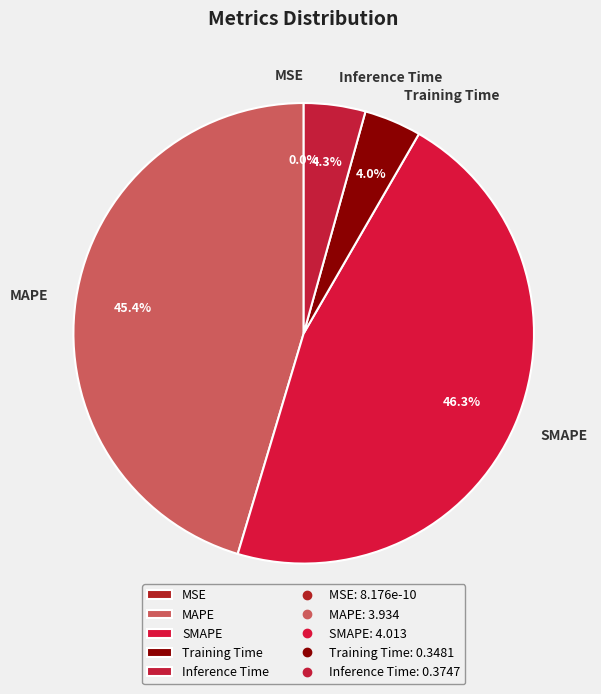

True or false: MAPE accounts for 45% of the total.

True